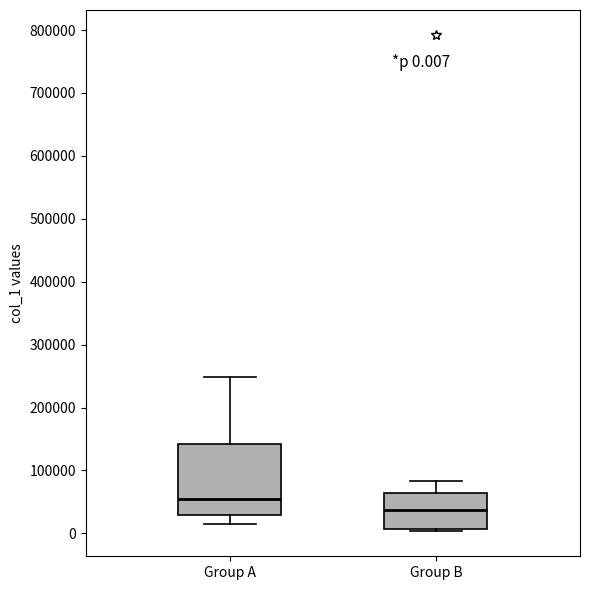

Which box has the highest median line?

Group A